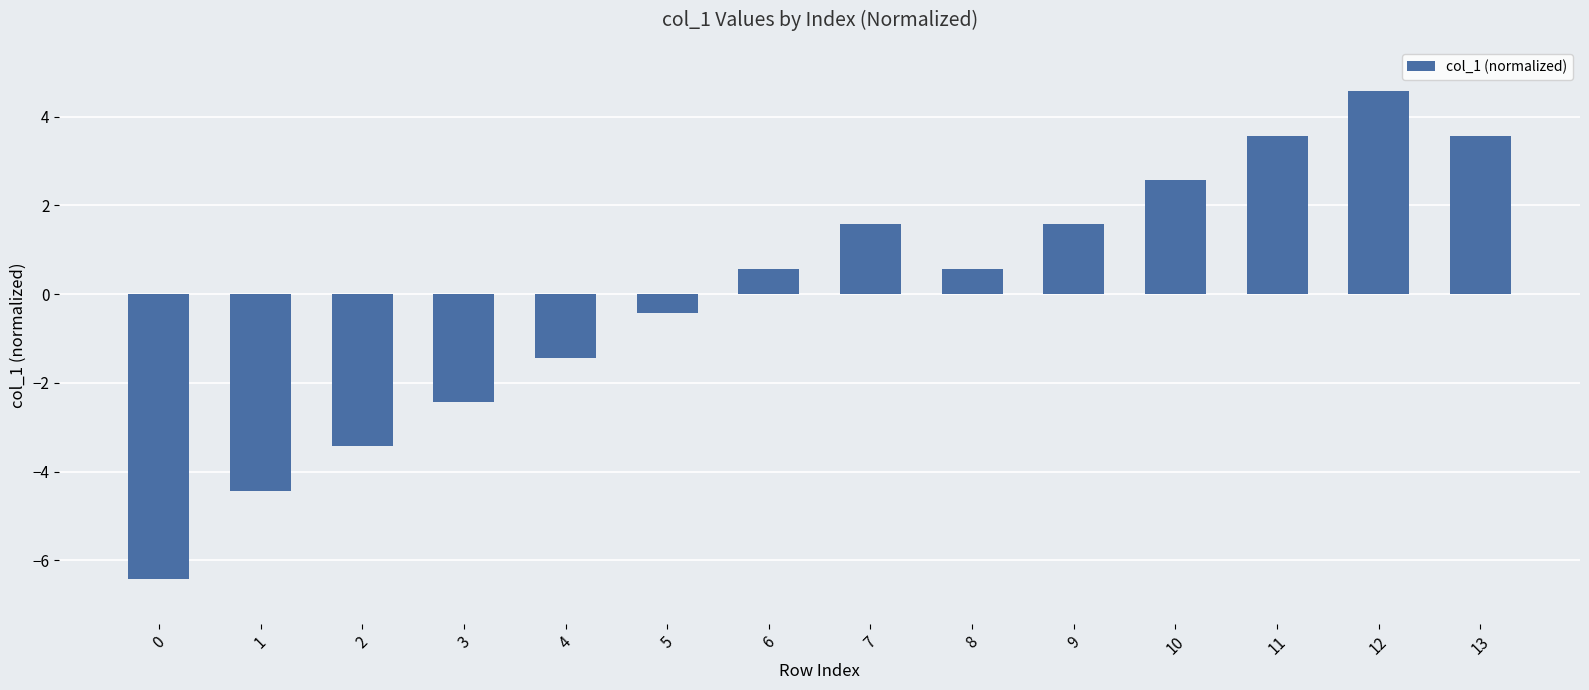

Approximately how many times larger is the value at 8 compared to 12?

0.1